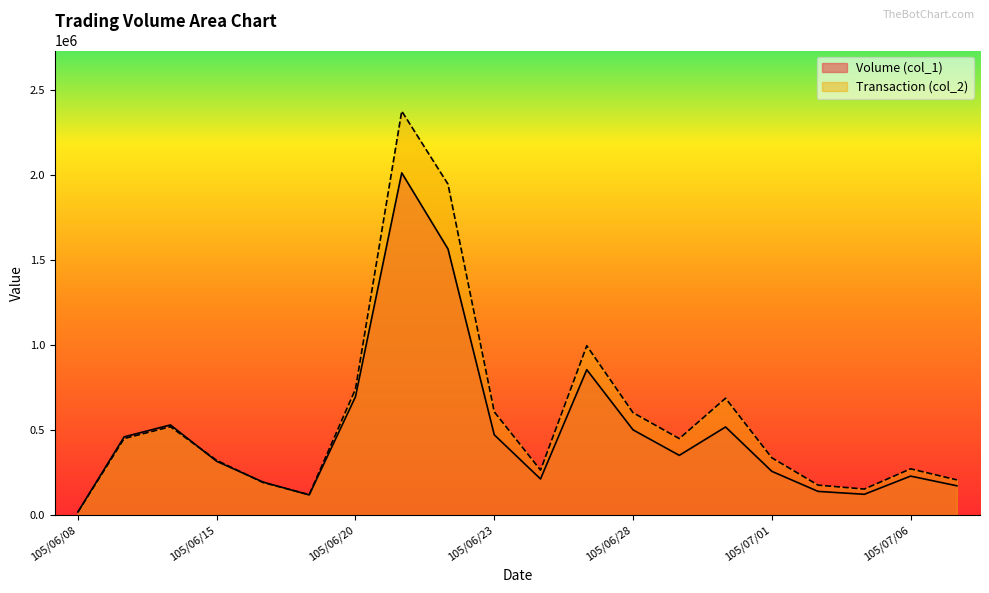

What is the maximum value for Volume (col_1)?

2015000